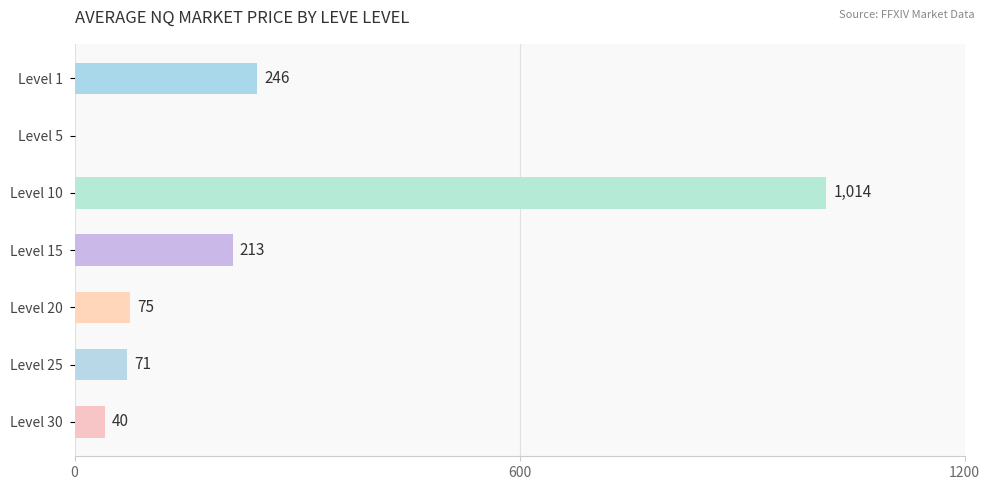

Count the number of categories in the chart.

7